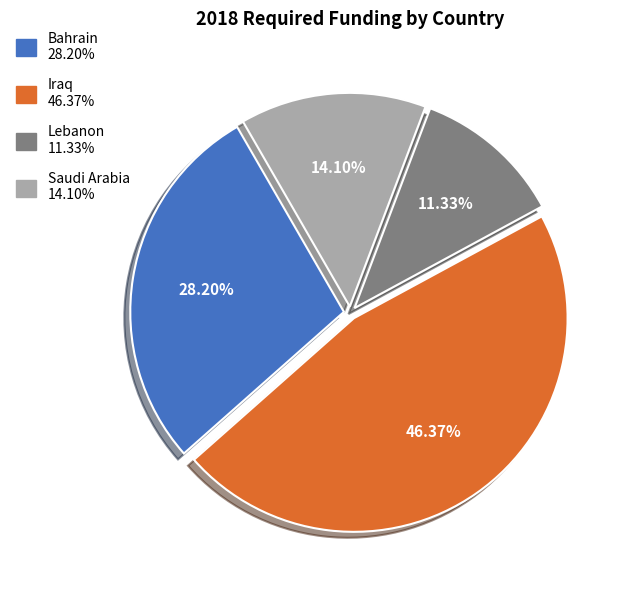

Is there a majority slice in this chart?

No